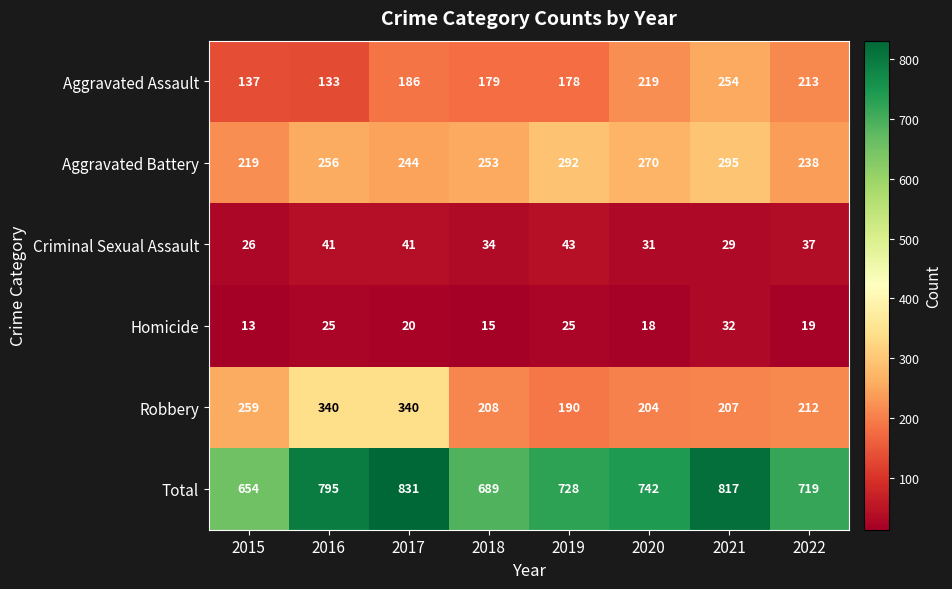

What is the difference between the maximum and second lowest values in the Aggravated Battery series?

57